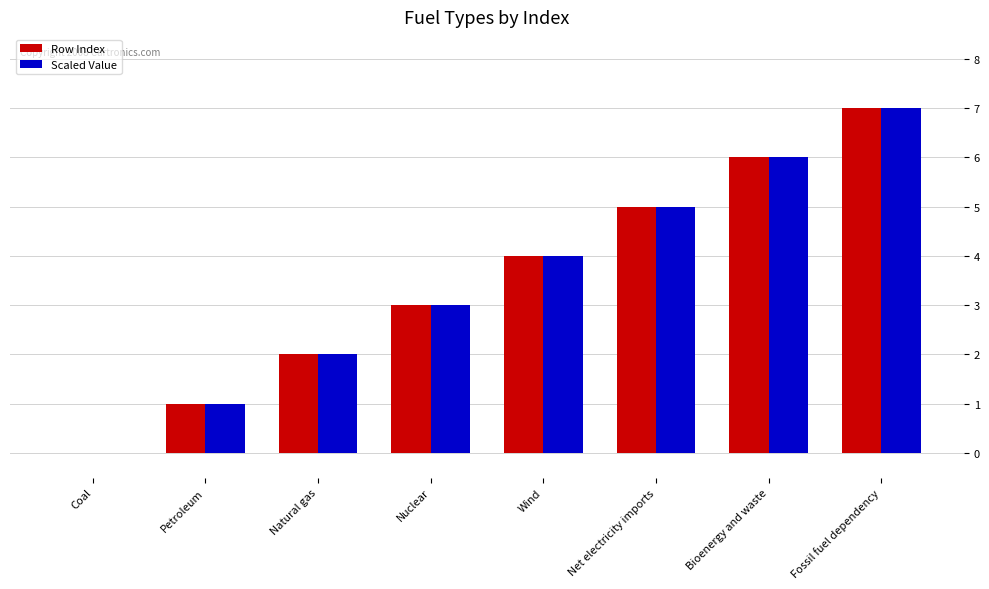

What is the sum of the Scaled Value values at Wind and Coal?

4